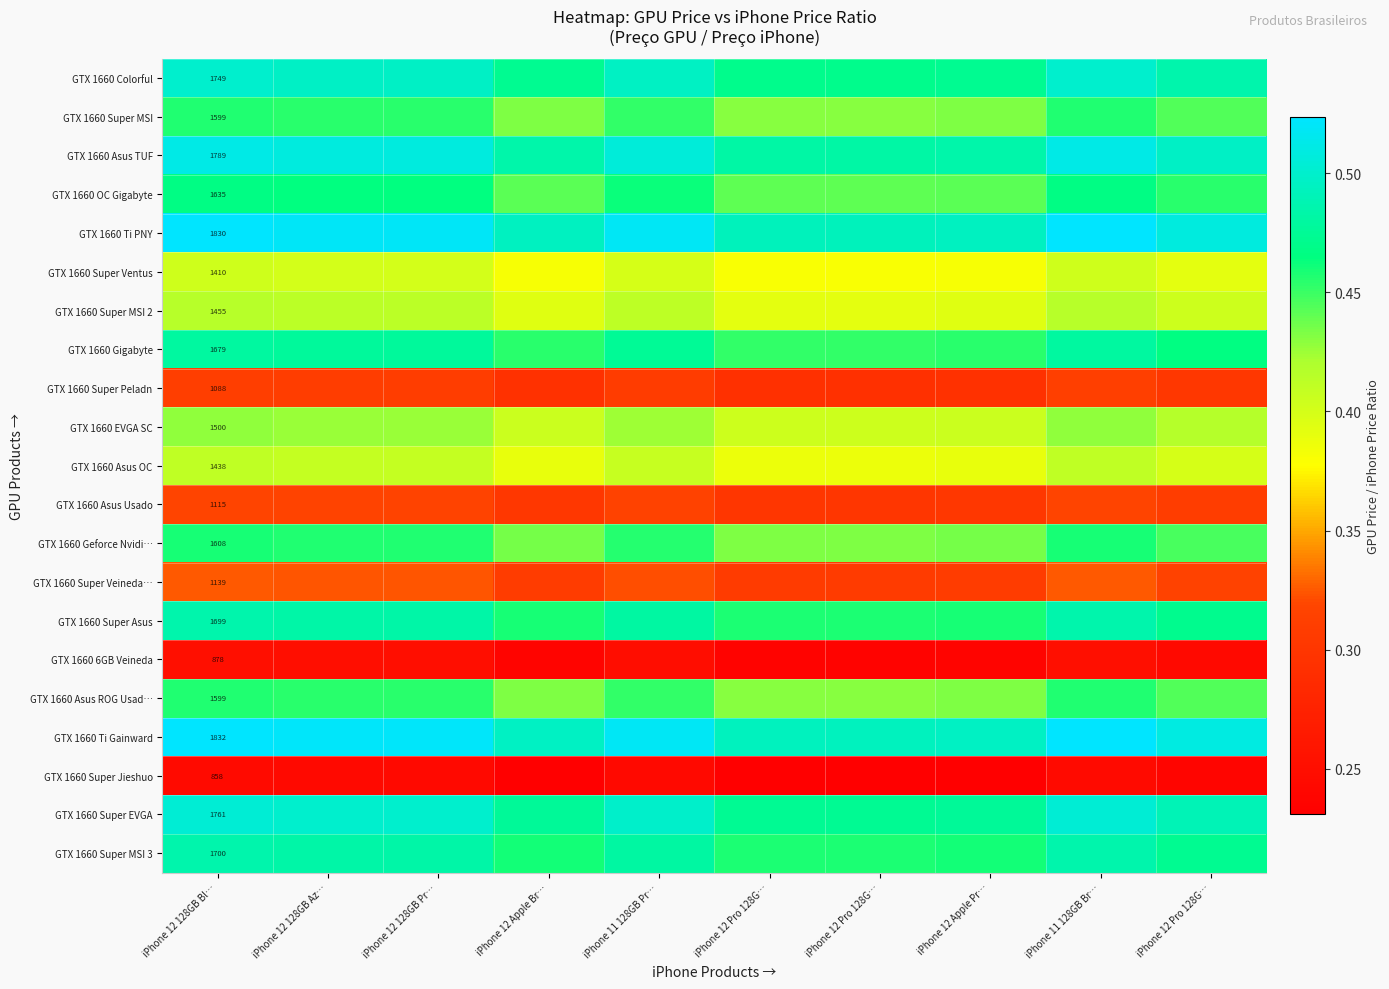

List the labels in order of GTX 1660 Asus ROG Usad… value, largest first.

iPhone 11 128GB Br…, iPhone 12 128GB Bl…, iPhone 12 128GB Az…, iPhone 12 128GB Pr…, iPhone 11 128GB Pr…, iPhone 12 Pro 128G…, iPhone 12 Apple Br…, iPhone 12 Apple Pr…, iPhone 12 Pro 128G…, iPhone 12 Pro 128G…